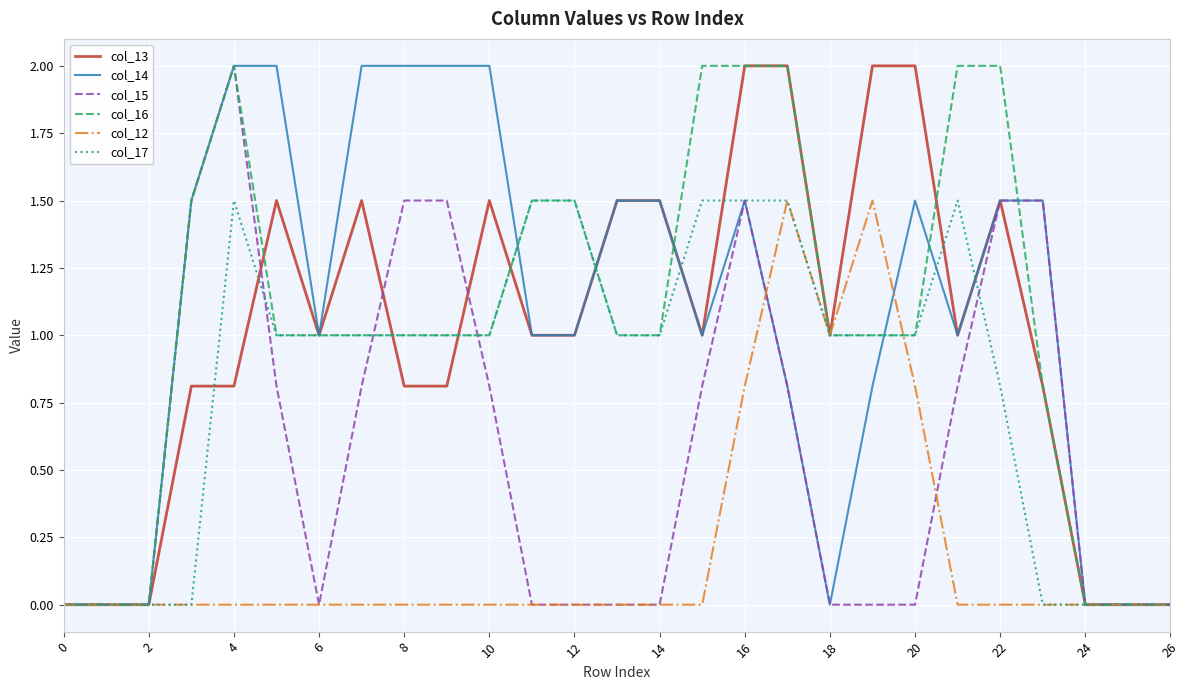

What is the highest value of the col_12 series?

1.5